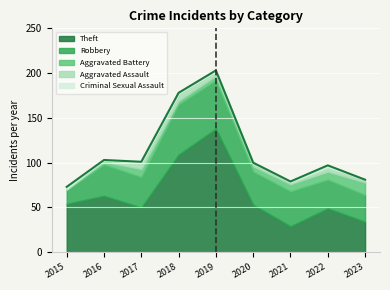

How many series are shown in this chart?

5